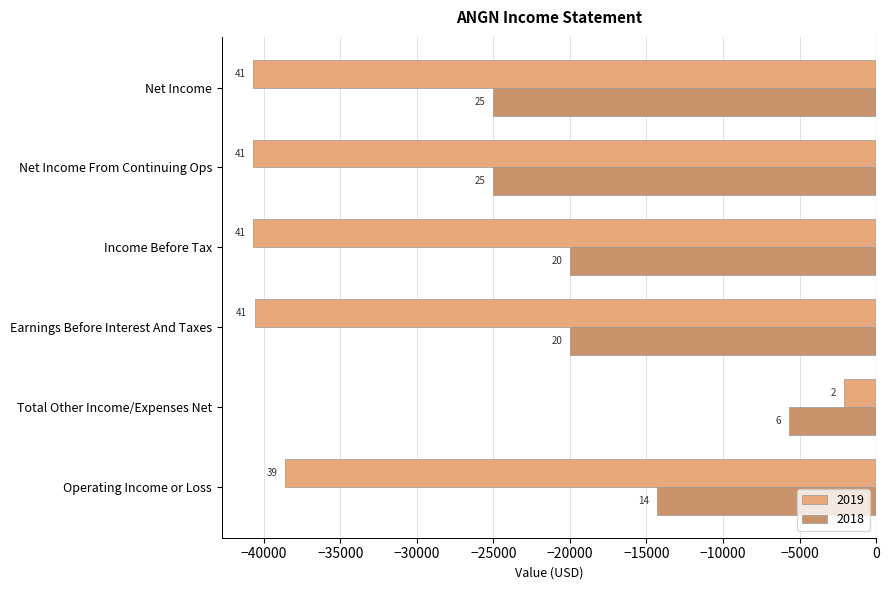

What is the value of the 2019 bar at the 4th from the left?

-40700